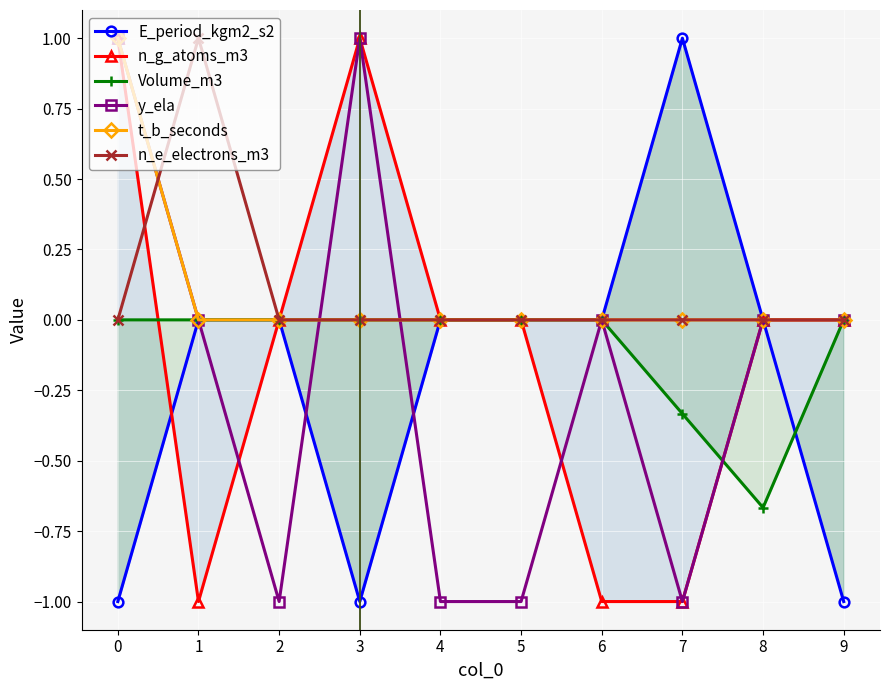

Is it true that y_ela equals 1.0 at 9?

False